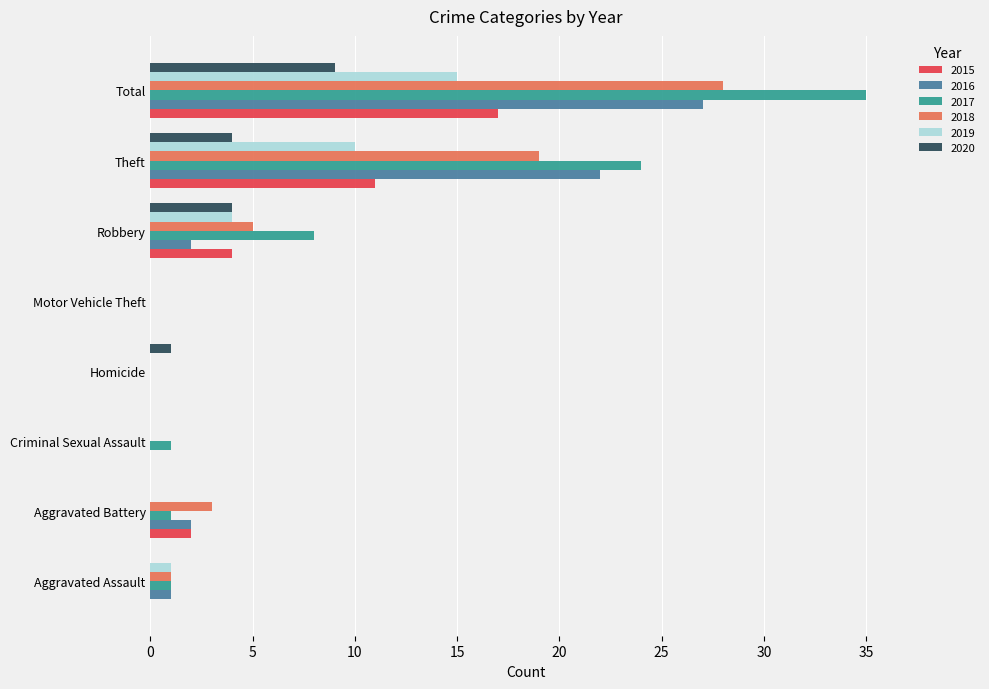

What is the sum of all 2019 values?

30